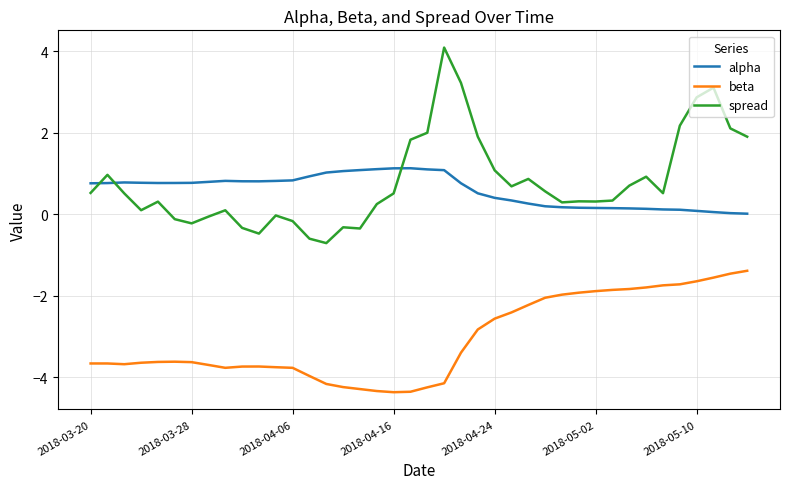

Which series has the largest range (max minus min)?

spread